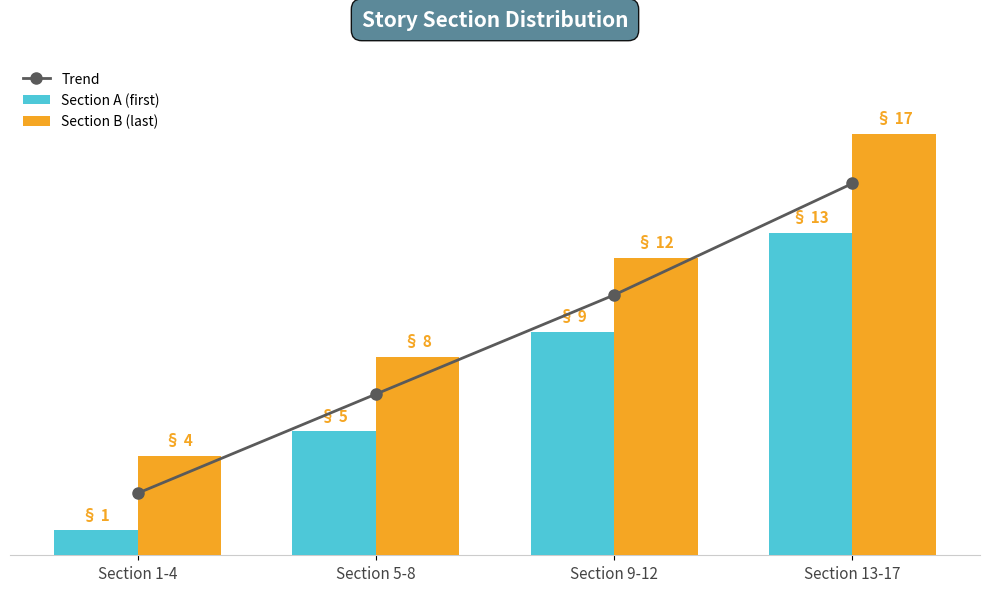

Rank the series by their maximum value, from highest to lowest.

Section B (last), Trend, Section A (first)